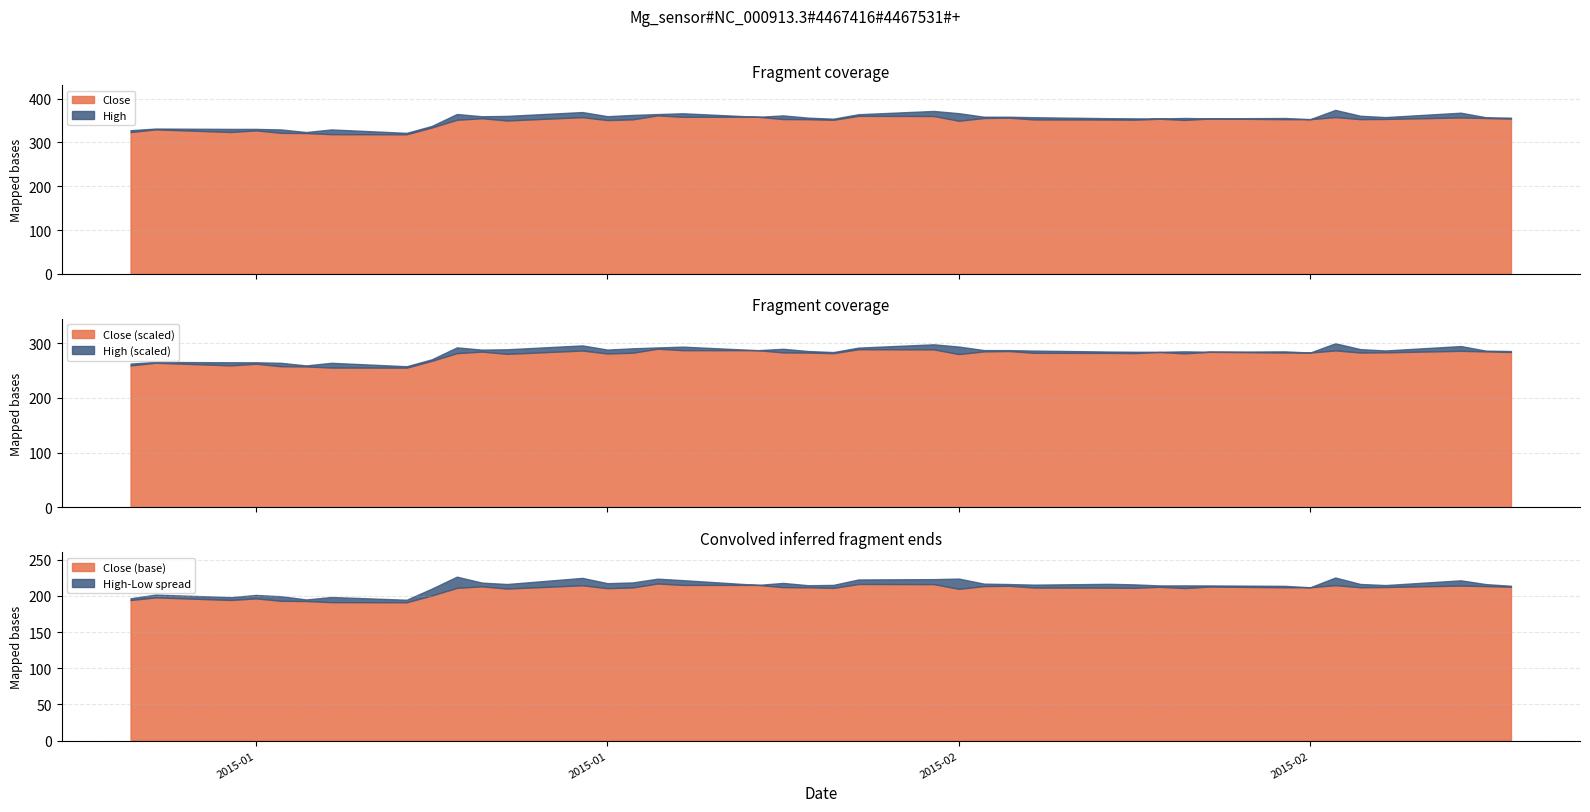

Where is High nearest to the value 348?

33